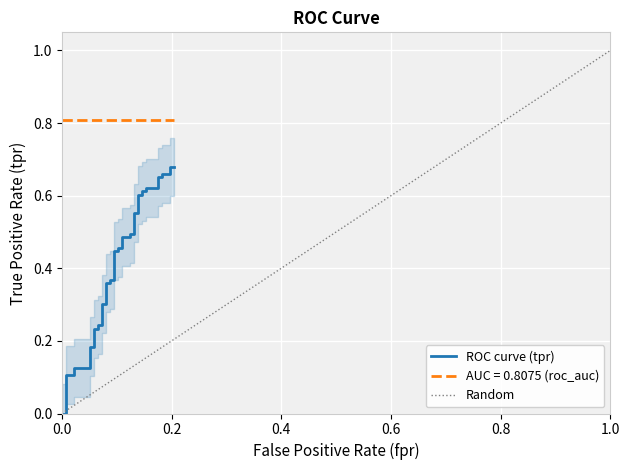

Count the values in the range 0 to 1.

40